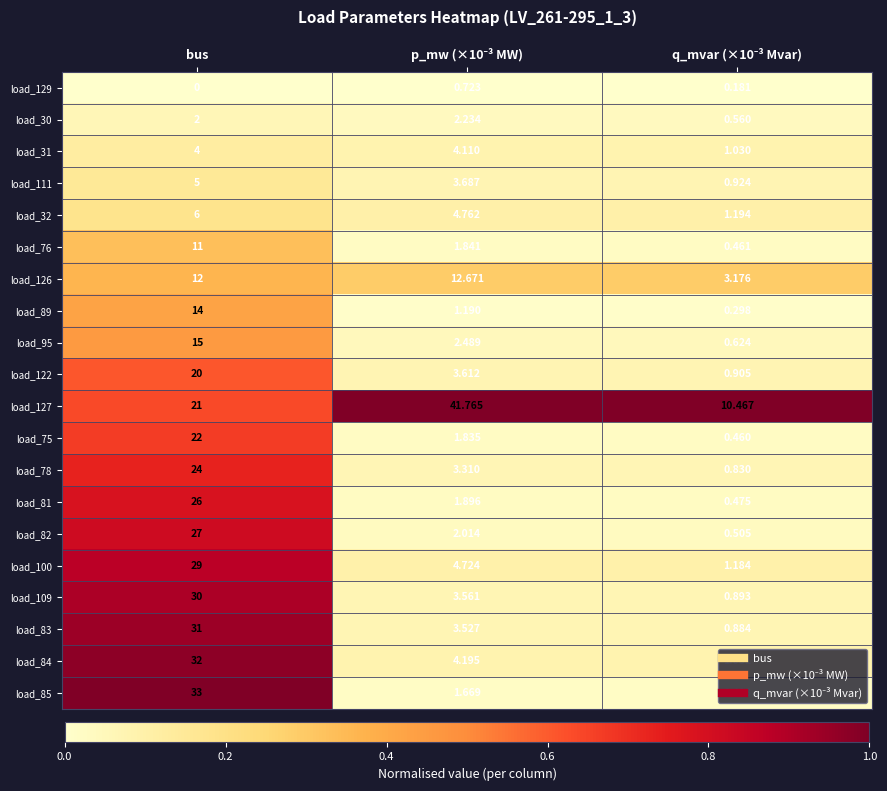

At which label does load_111 first exceed 3?

bus